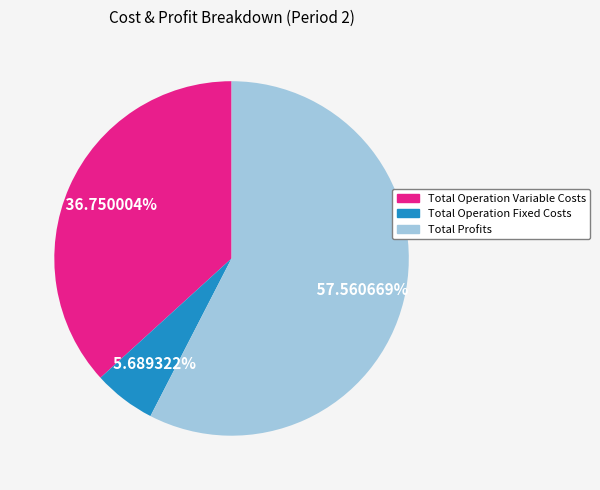

Combined, do Total Profits and Total Operation Variable Costs account for over 50%?

Yes